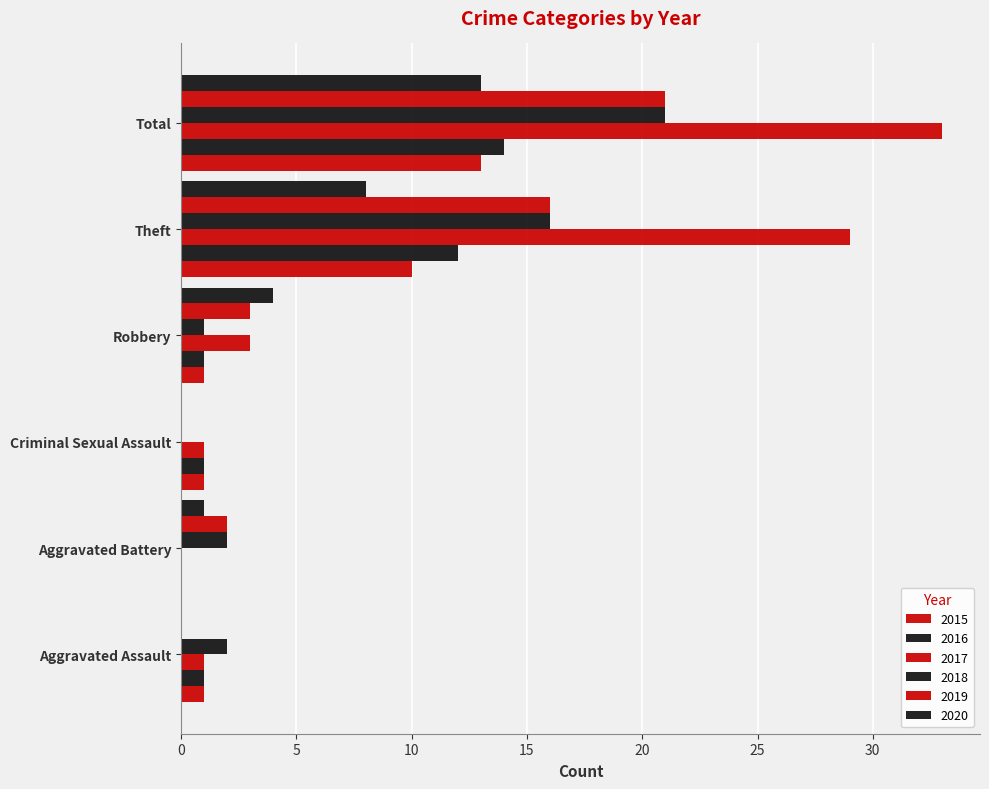

What is the label of the 1st bar from the right?

Total